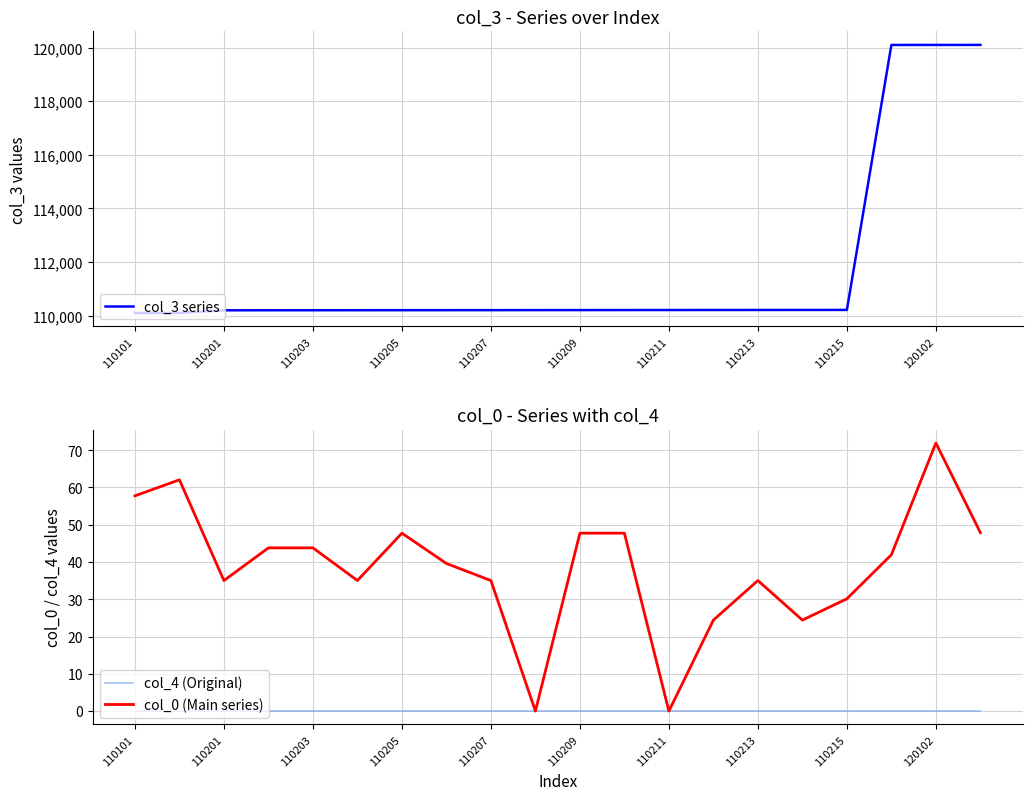

True or false: col_0 (Main series) has a value of 12.3 at 110207.

False